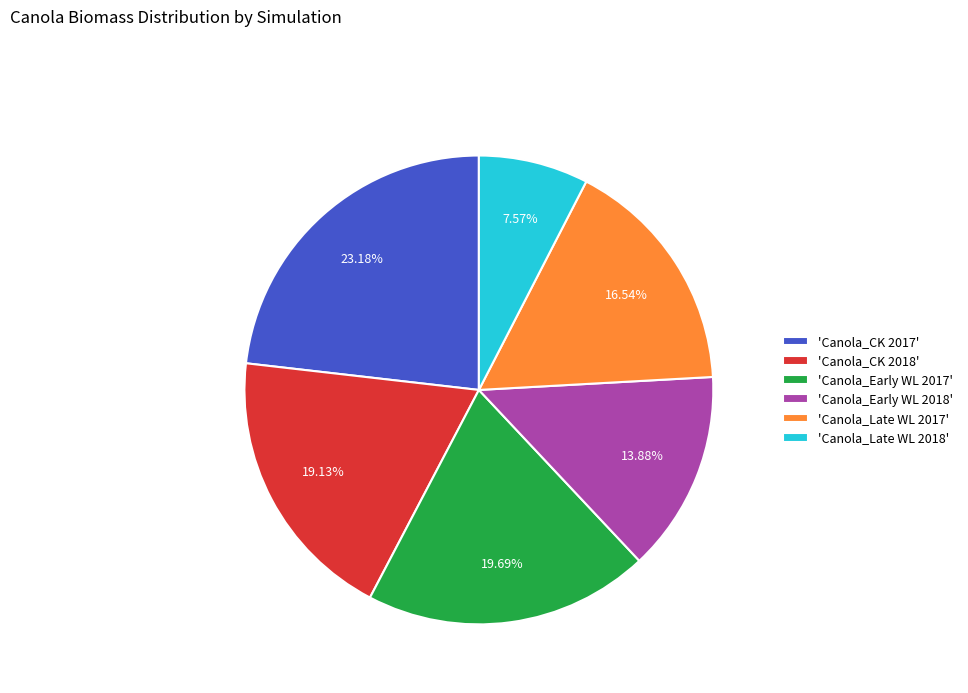

Between 'Canola_Late WL 2018' and 'Canola_Early WL 2017', which is larger?

'Canola_Early WL 2017'